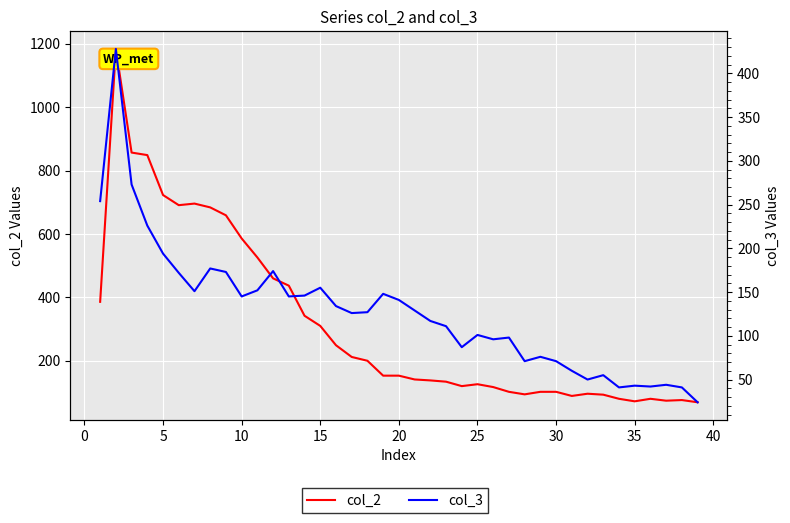

At 30, list the series in order from largest to smallest.

col_2, col_3